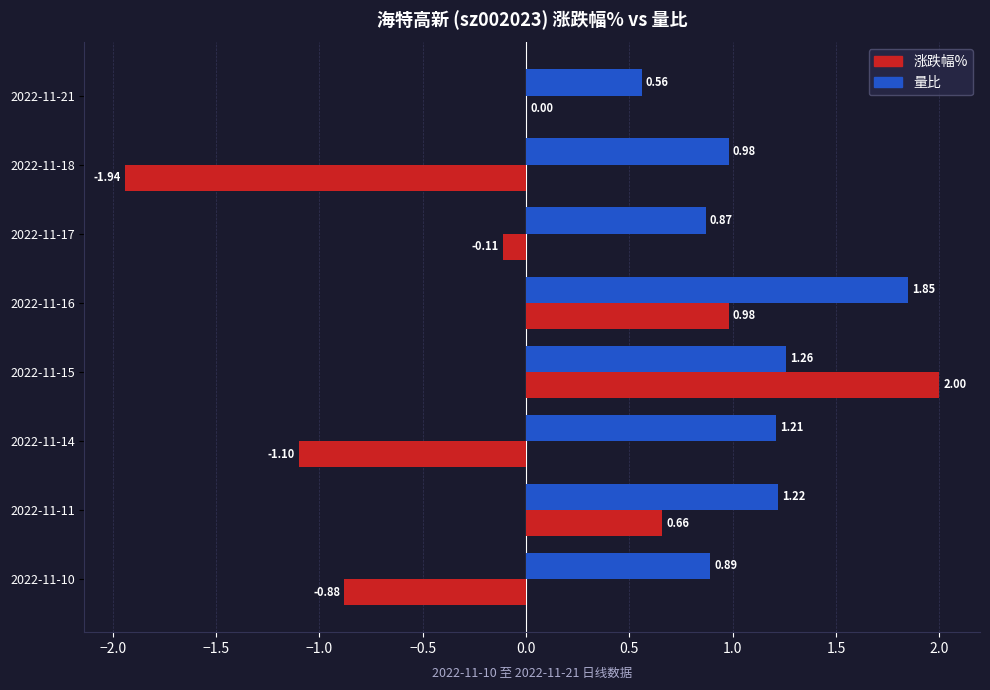

What is the sum of the 涨跌幅% values at 2022-11-14 and 2022-11-18?

-3.0